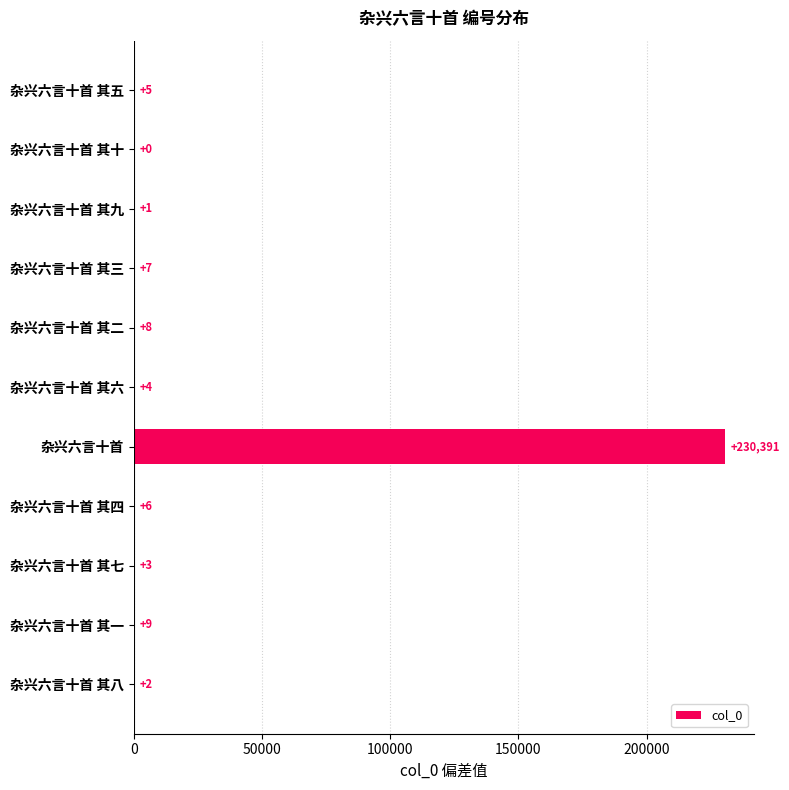

What is the sum of the values at 杂兴六言十首 其五 and 杂兴六言十首 其二?

13